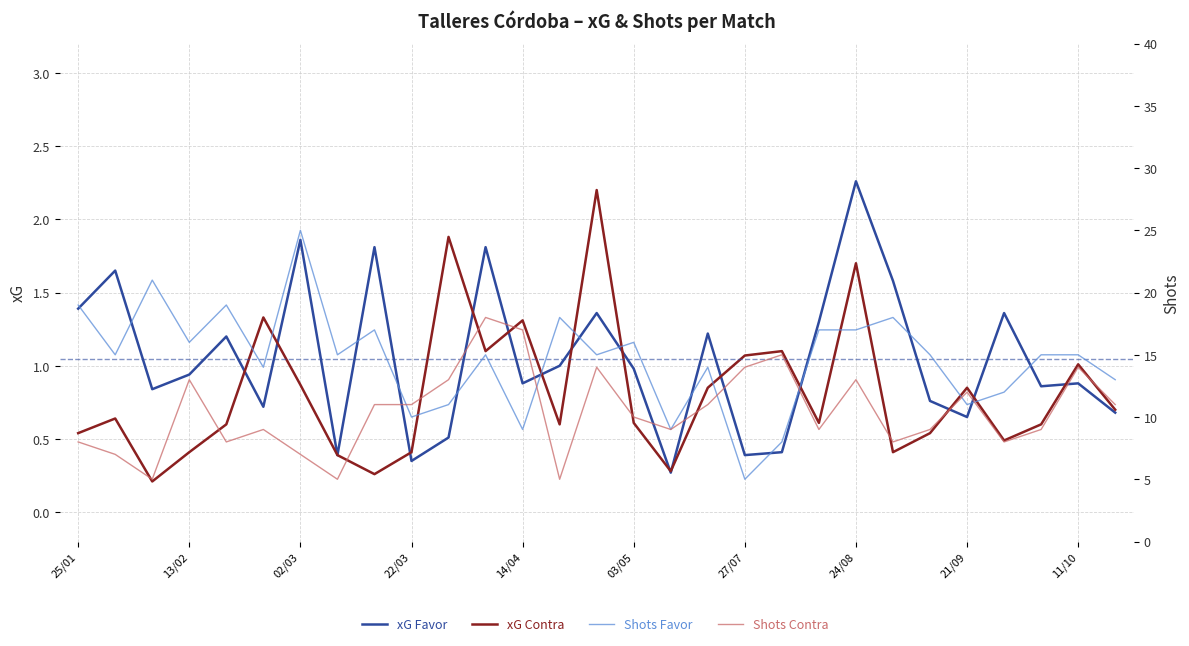

True or false: Shots Contra and Shots Favor intersect in this chart.

True